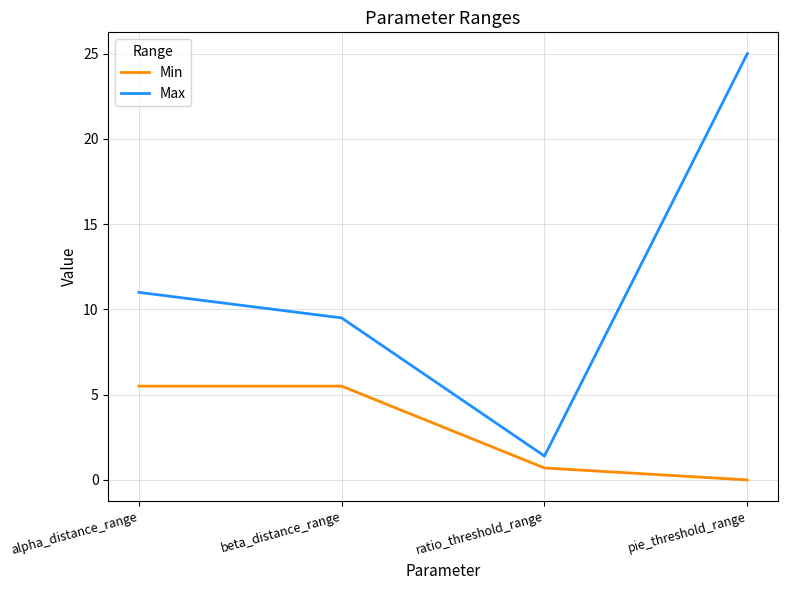

True or false: Max and Min intersect in this chart.

False